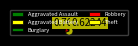

Approximately how many times larger is the value at Aggravated Battery compared to Theft?

0.1